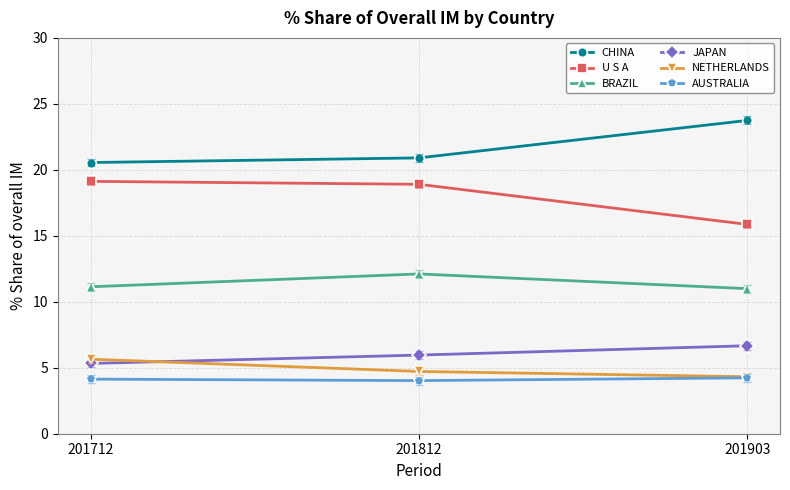

What is the value of the JAPAN point at the 2nd from the left?

6.0